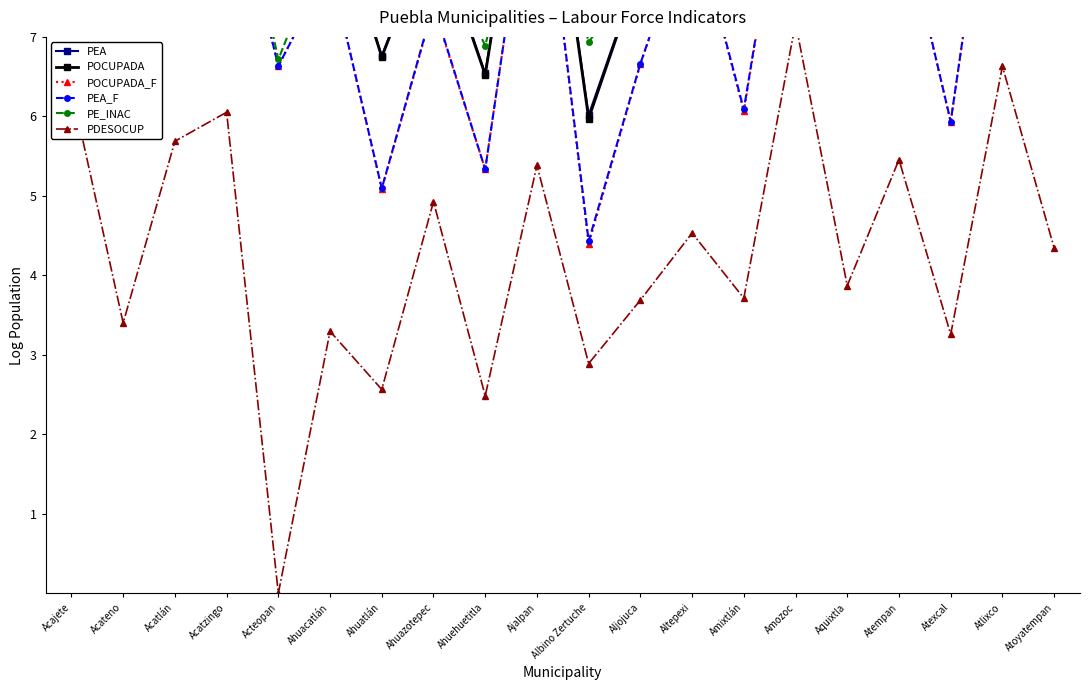

What is the sum of the POCUPADA_F values at Ahuatlán and Acateno?

12.2